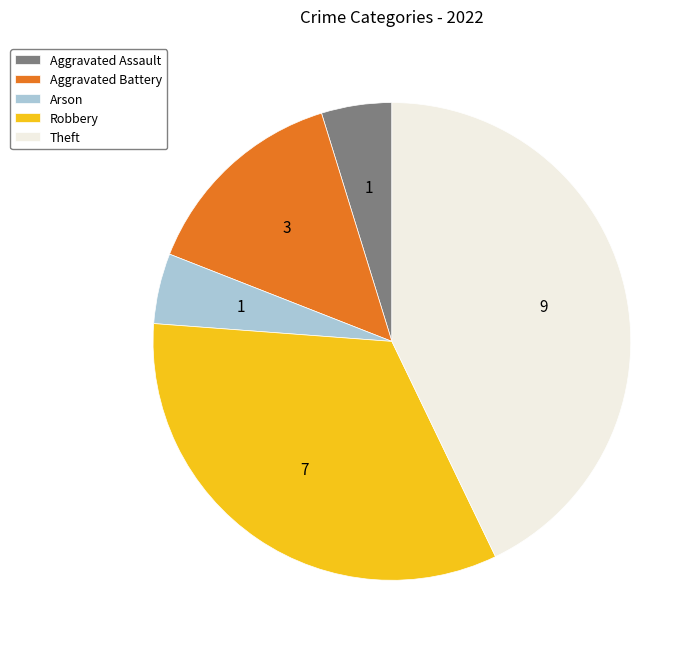

Approximately how many times larger is the value at Arson compared to Aggravated Battery?

0.3